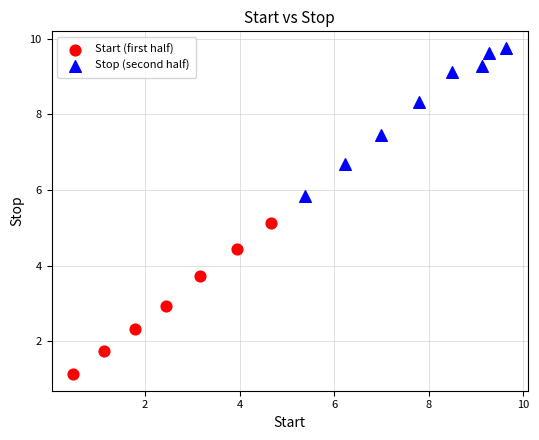

Which series contains the lowest Y value?

Start (first half)